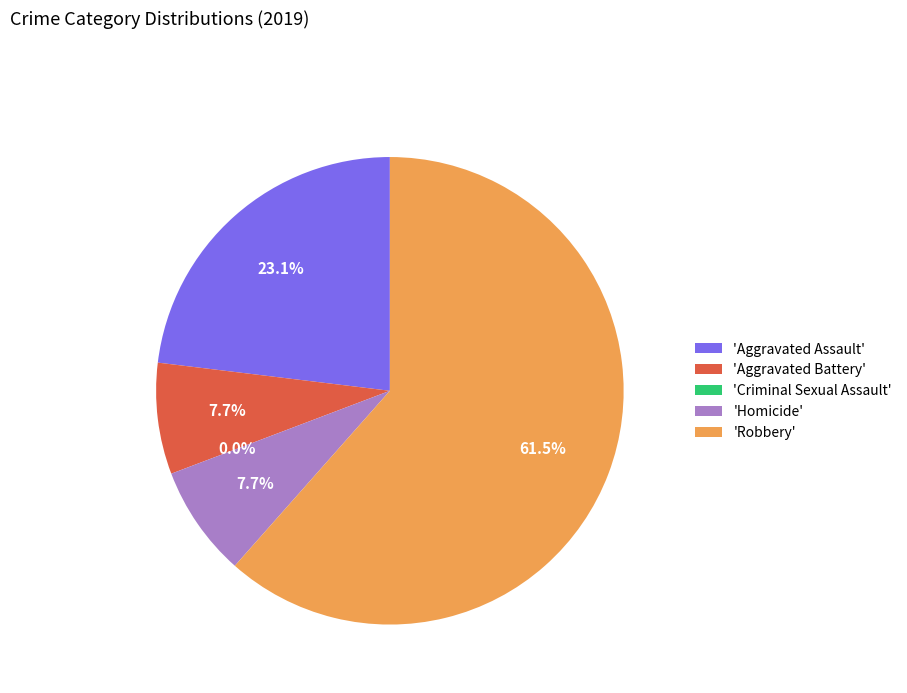

What percentage is the Robbery slice, to the nearest percent?

62%